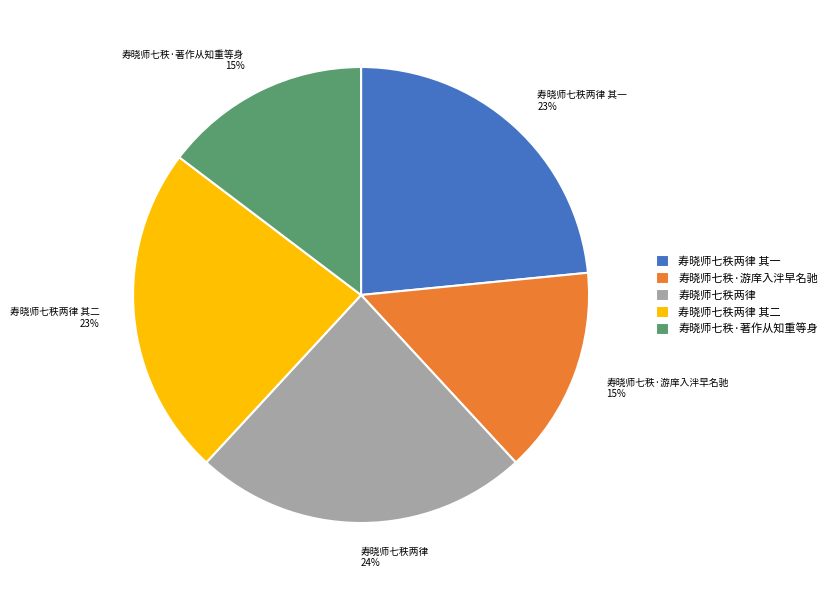

The 寿晓师七秩两律 其一 slice represents 29% of the pie. True or false?

False